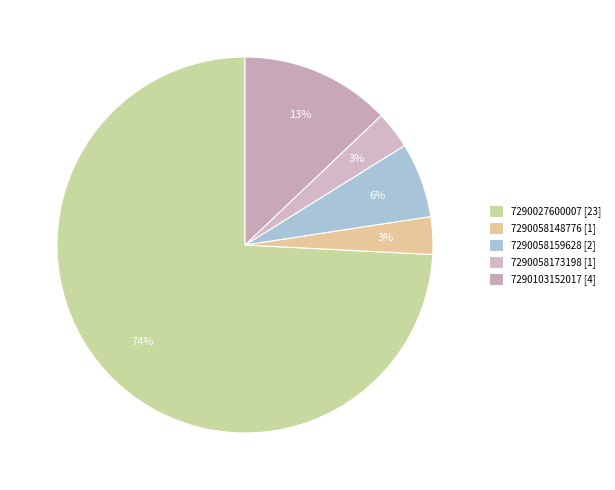

Count the number of slices in the pie.

5